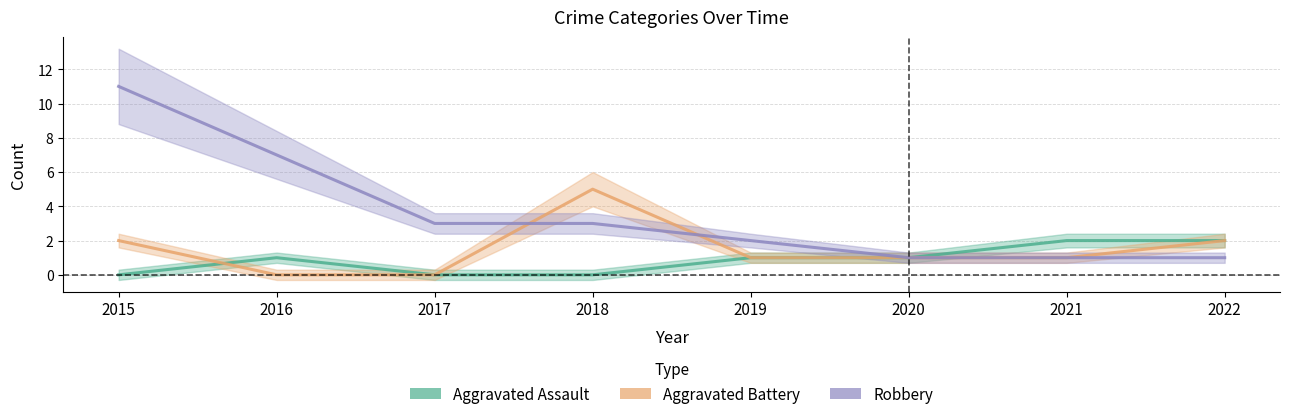

What are all the series names shown in the legend?

Aggravated Assault, Aggravated Battery, Robbery